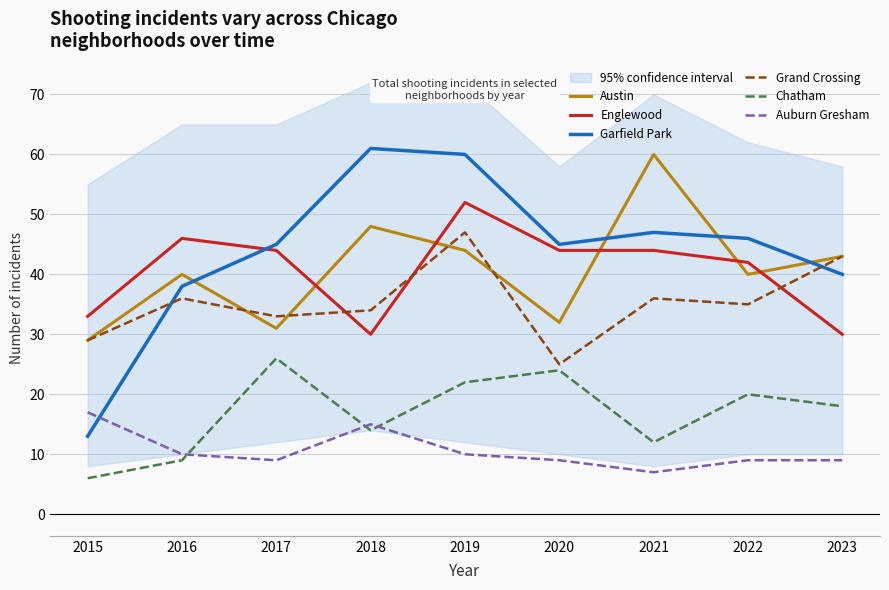

Is it true that Grand Crossing equals 29 at 2015?

True